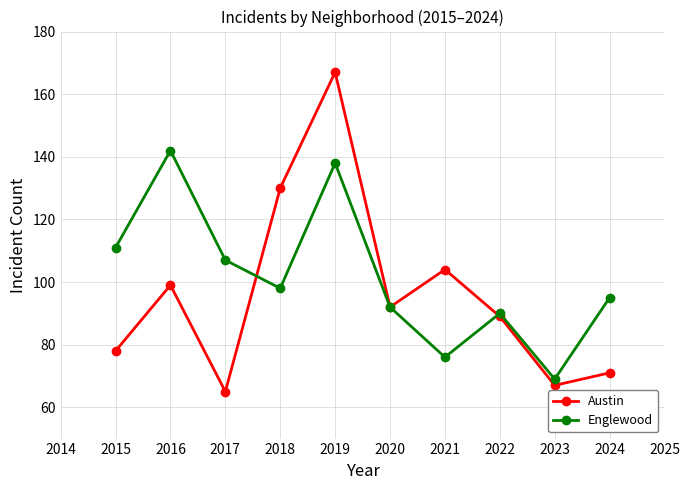

Which series has the largest range (max minus min)?

Austin